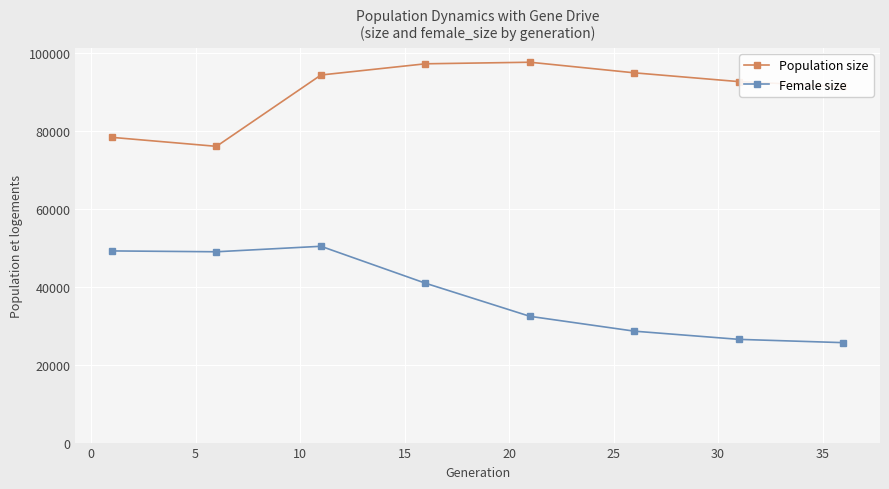

What is the greatest value displayed?

97694